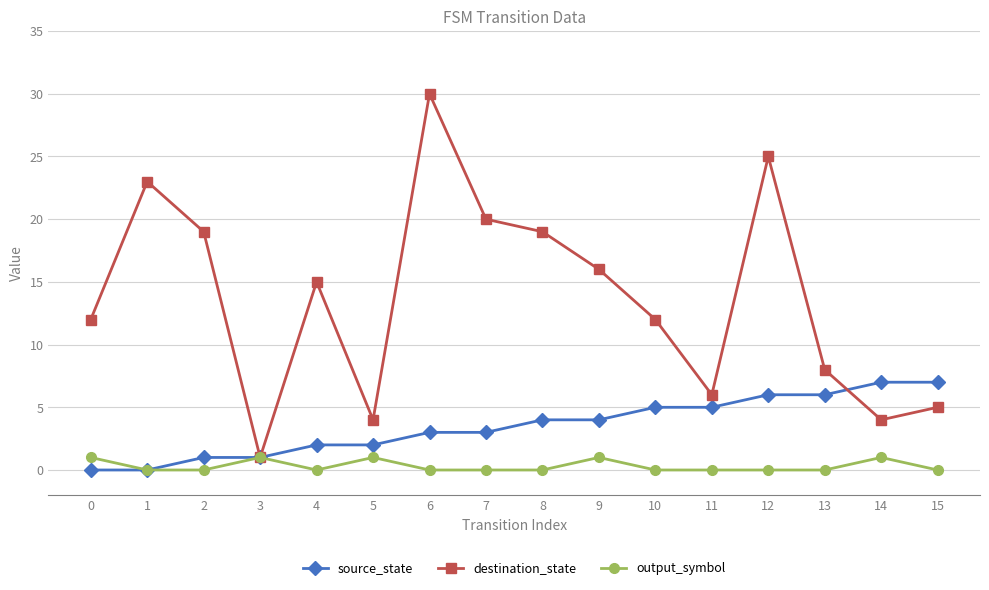

Is this an area chart (filled region under the line)?

No